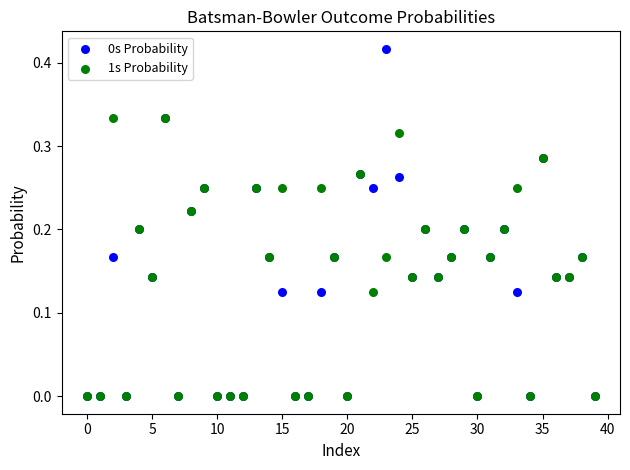

Which series has the largest Y range (max minus min)?

0s Probability